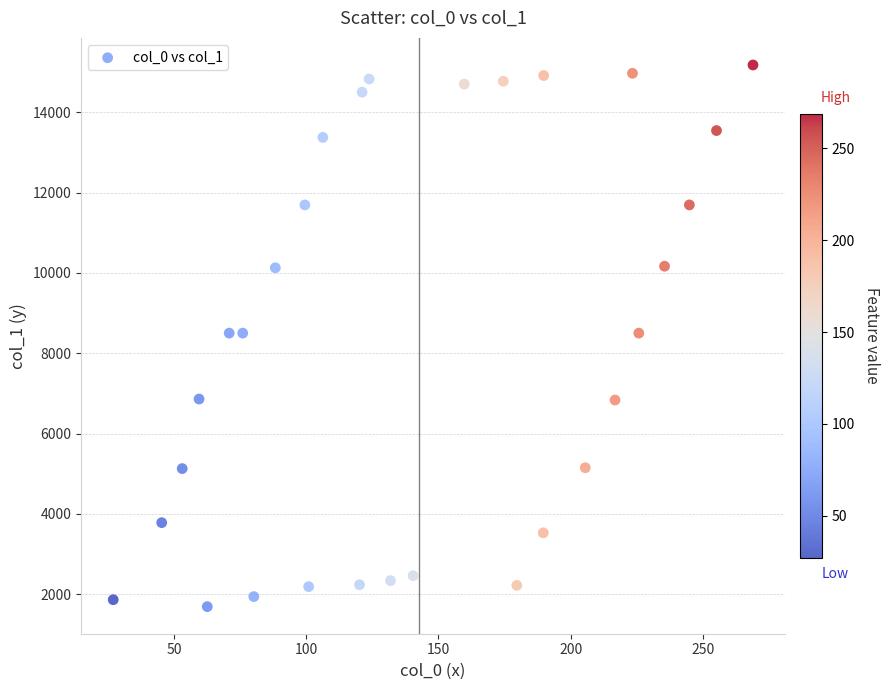

What is the range of Y values (max minus min)?

13489.8